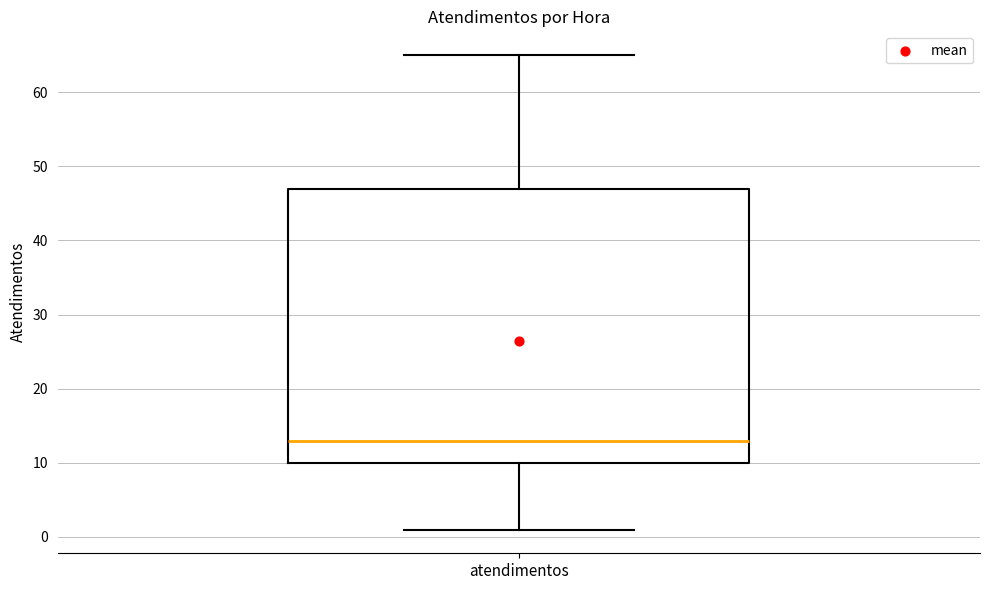

Where is the lower edge of the box for atendimentos on the y-axis? The values are not printed on the chart, so give them approximately, as read against the axis.

10